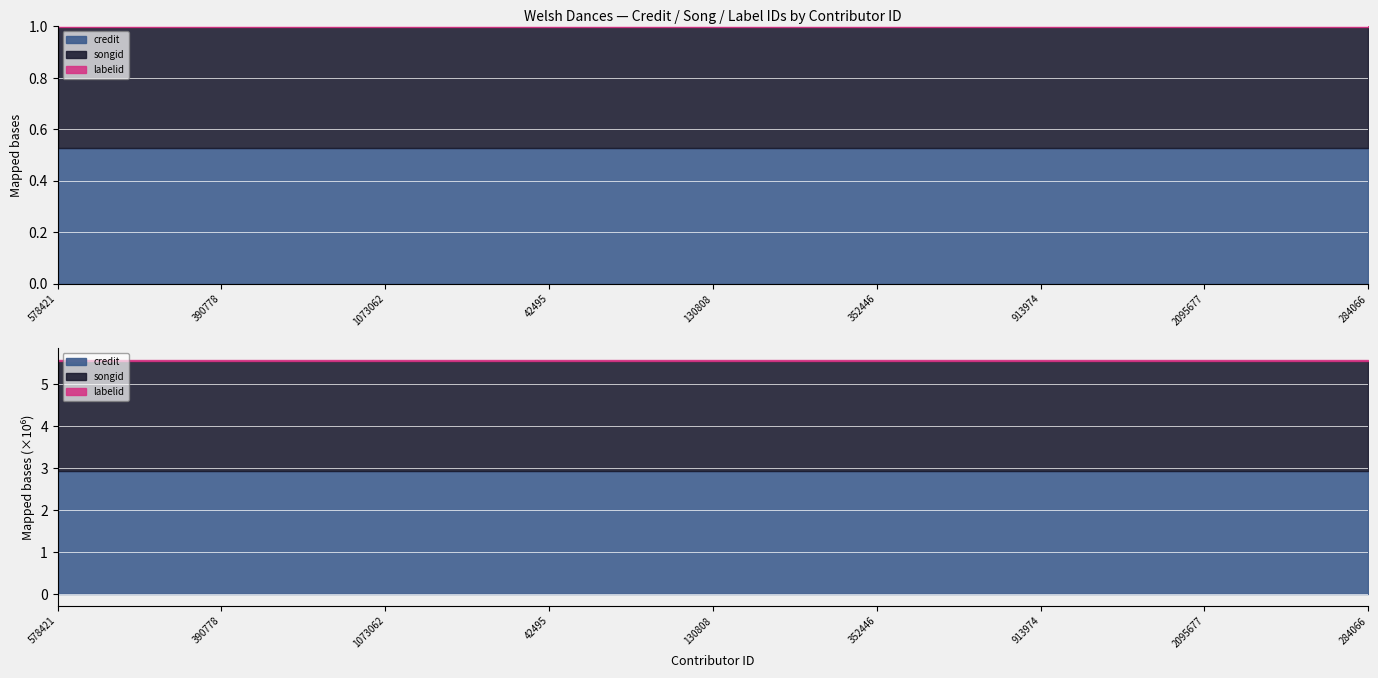

What are all the series names shown in the legend?

credit, songid, labelid